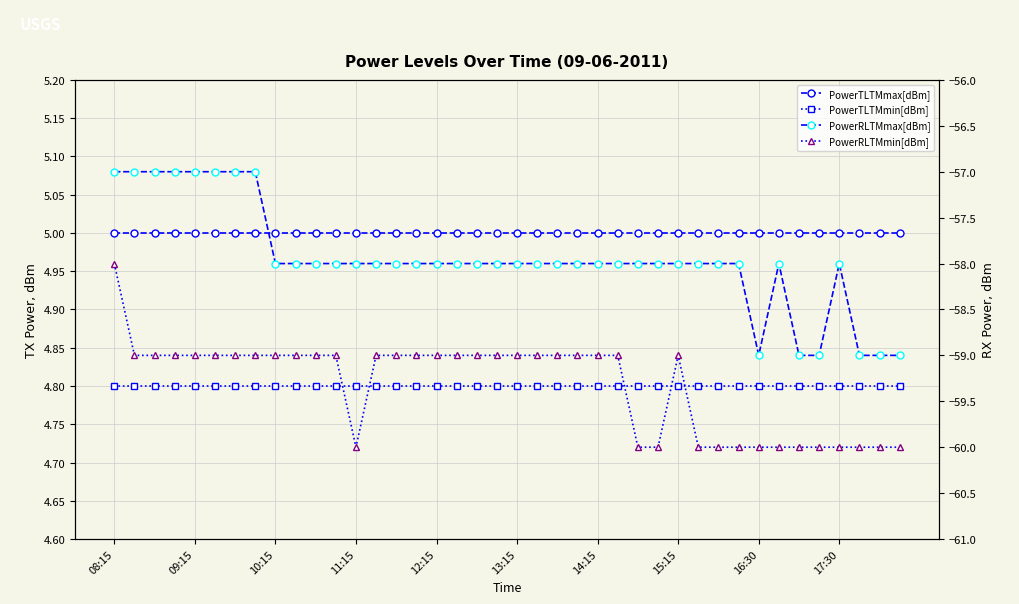

What are all the series names shown in the legend?

PowerTLTMmax[dBm], PowerTLTMmin[dBm], PowerRLTMmax[dBm], PowerRLTMmin[dBm]